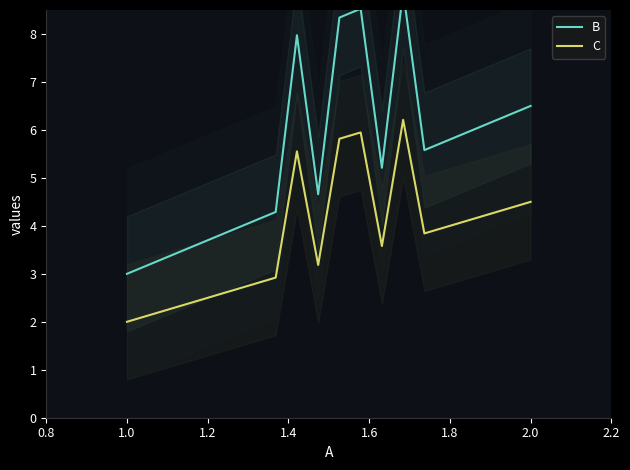

Rank the series by their average value, from lowest to highest.

C, B